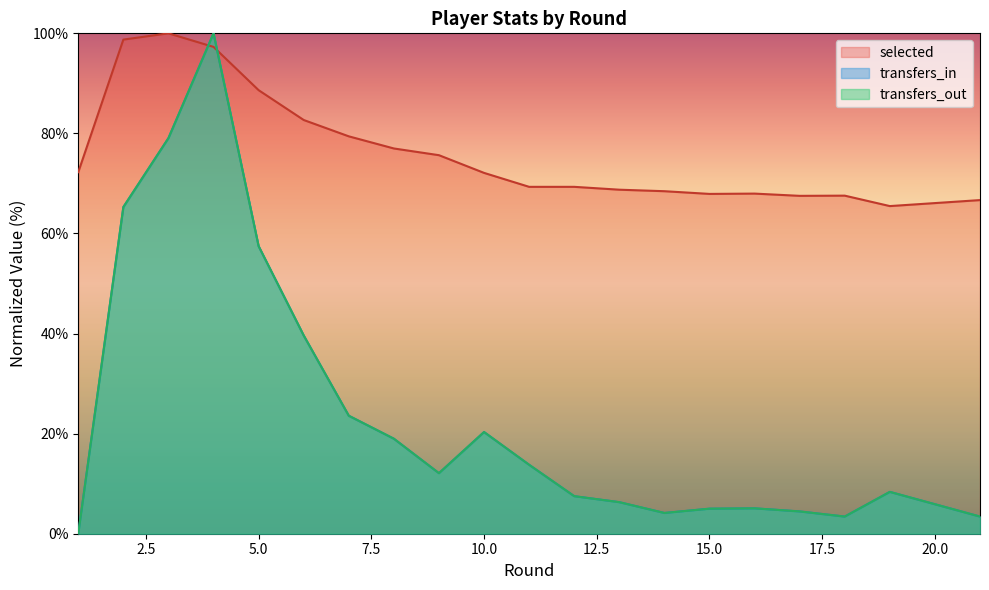

Does the chart display data point markers on the line(s)?

No